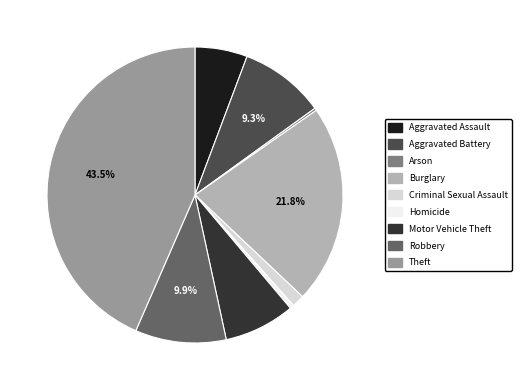

Between Burglary and Aggravated Battery, which is larger?

Burglary